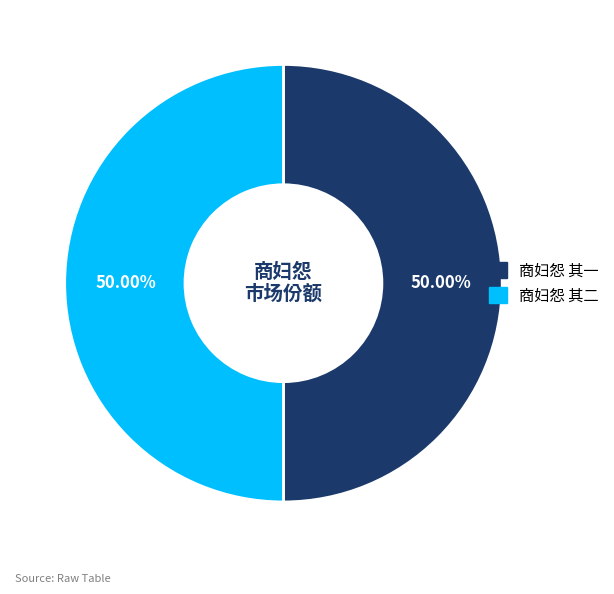

Do 商妇怨 其一 and 商妇怨 其二 together represent more than half of the pie?

Yes